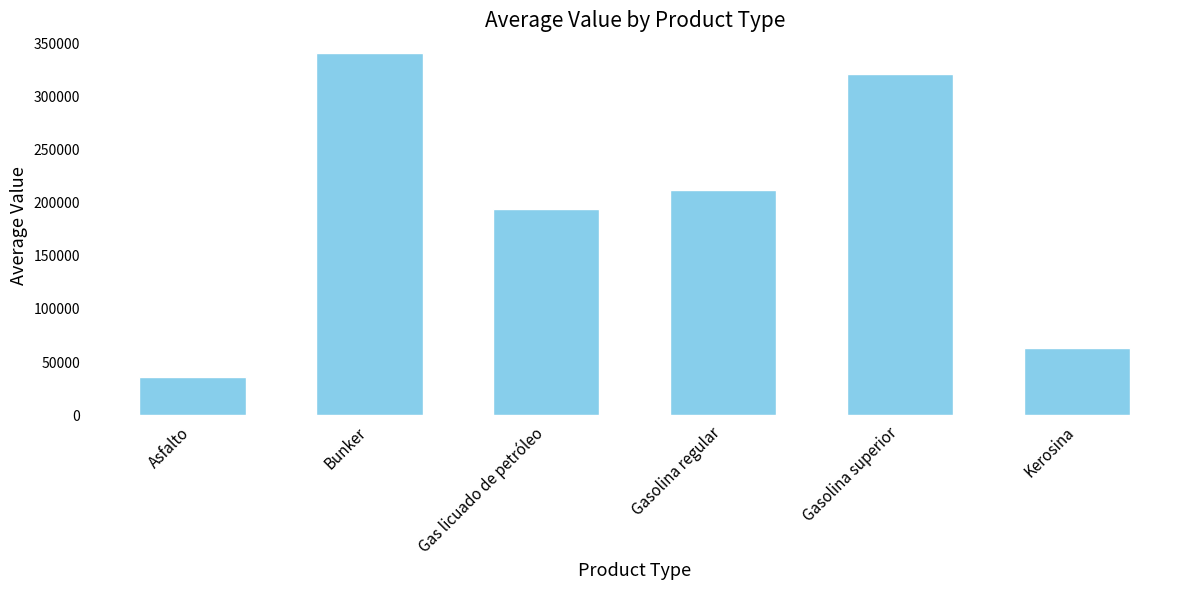

Reading left to right, what are all the values shown in this chart?

35663.2	340534.9	193910.6	211776.4	321074.2	62870.0